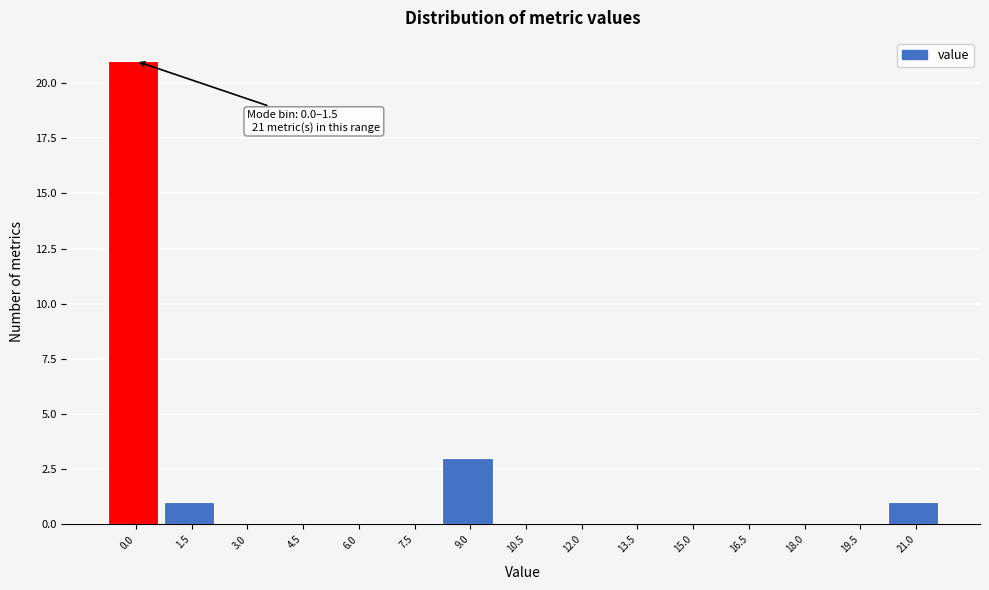

Reading right to left, transcribe all the data shown in this chart.

21.0=1	19.5=0	18.0=0	16.5=0	15.0=0	13.5=0	12.0=0	10.5=0	9.0=3	7.5=0	6.0=0	4.5=0	3.0=0	1.5=1	0.0=21